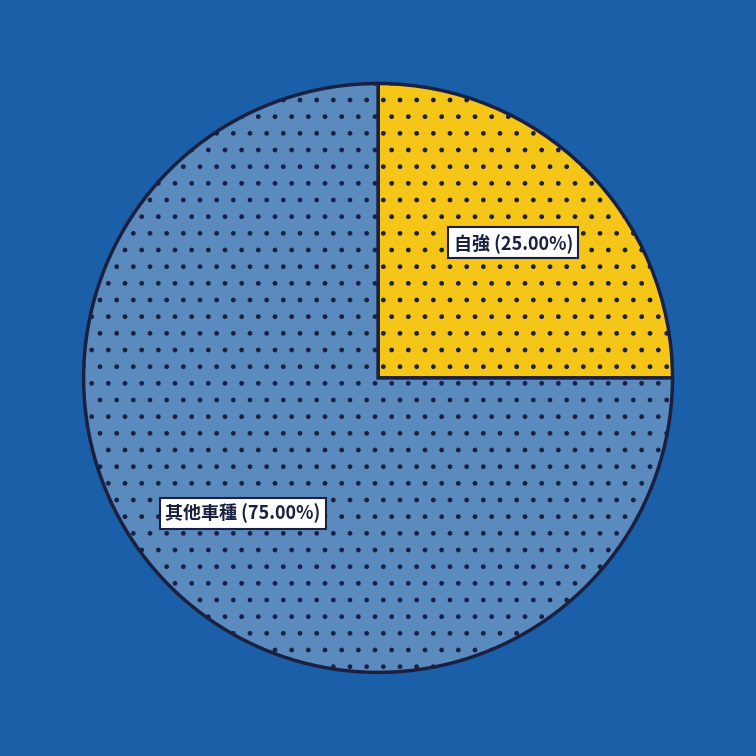

Is there any slice that represents more than half of the pie?

Yes